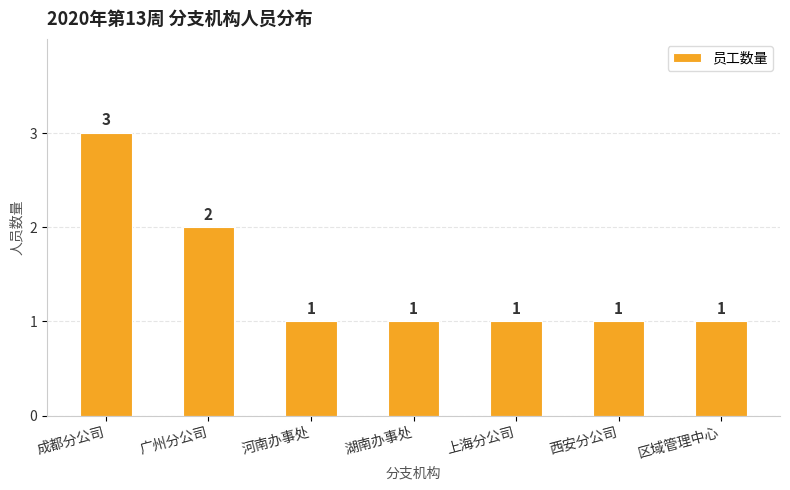

At which category does the chart reach its peak across all series?

成都分公司